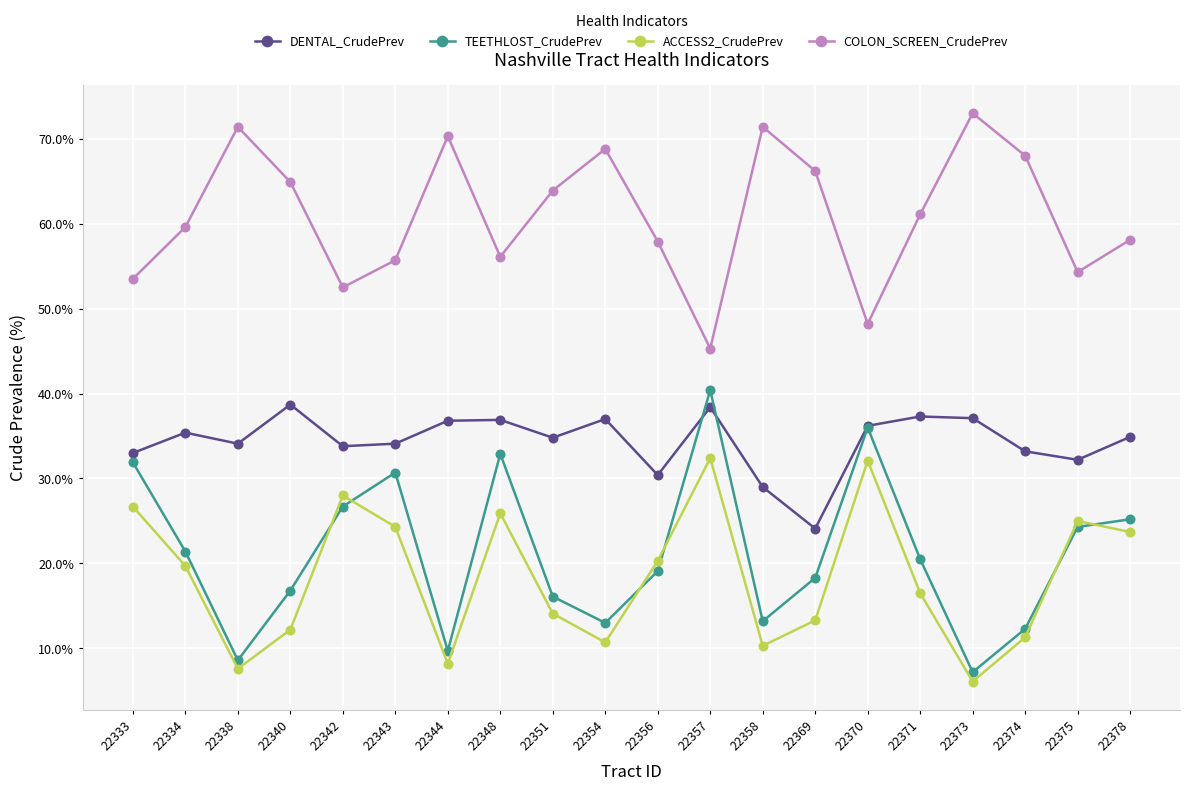

Where is the first local minimum for DENTAL_CrudePrev?

22338